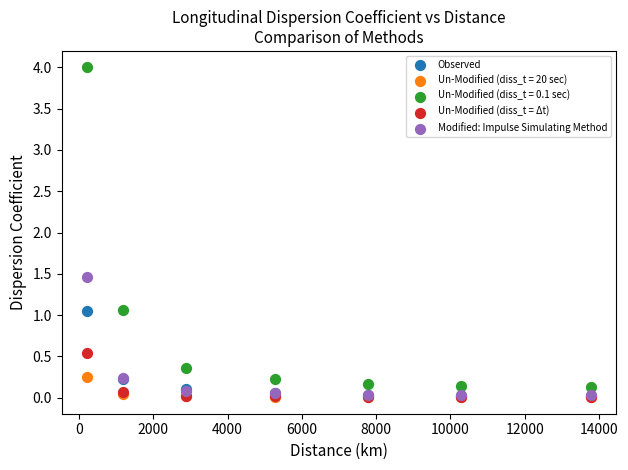

Across all series, what Y value is closest to 2?

1.5